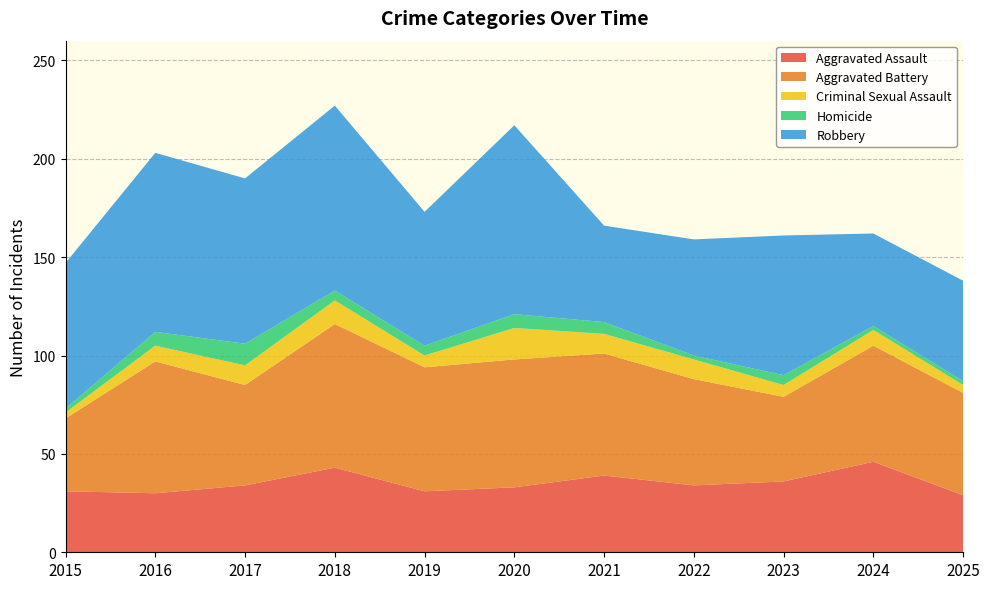

Reading left to right, list all the values displayed in this chart.

Aggravated Assault: 31	30	34	43	31	33	39	34	36	46	29
Aggravated Battery: 37	67	51	73	63	65	62	54	43	59	52
Criminal Sexual Assault: 3	8	10	12	6	16	10	10	6	8	4
Homicide: 2	7	11	5	5	7	6	2	5	2	2
Robbery: 74	91	84	94	68	96	49	59	71	47	51